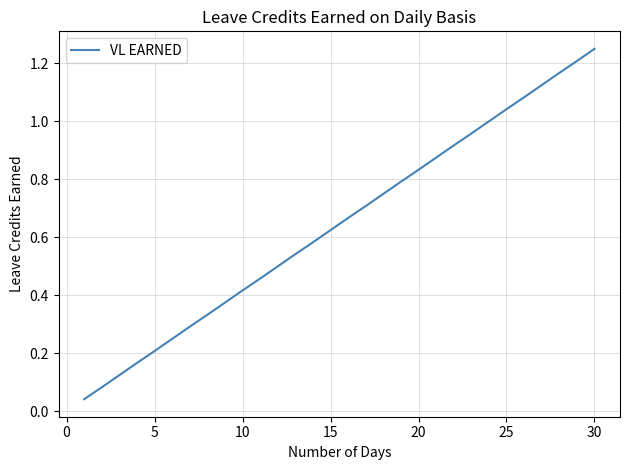

How many categories are shown in the chart?

30